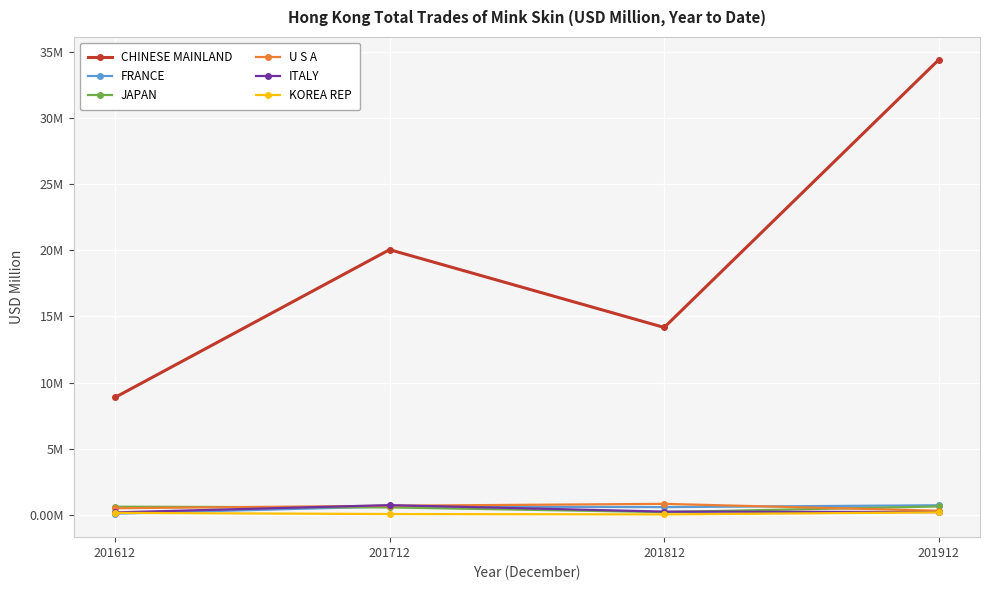

What is the total value across all series at 201612?

10.4